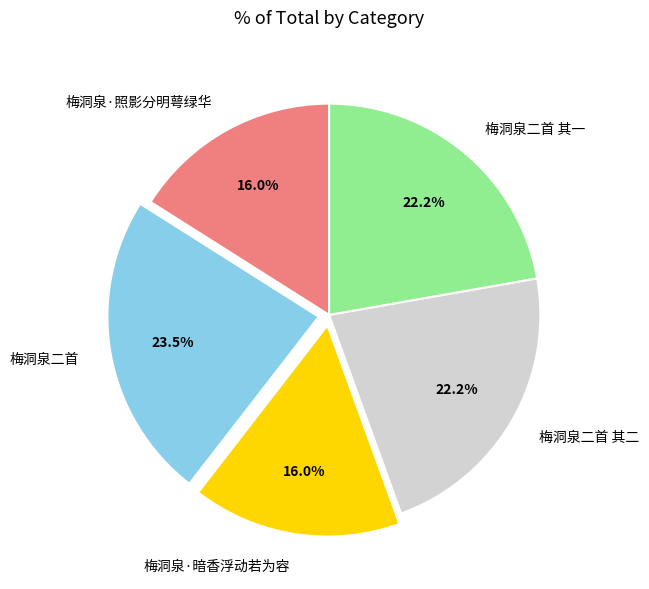

What percentage is NOT represented by 梅洞泉二首?

76.5%